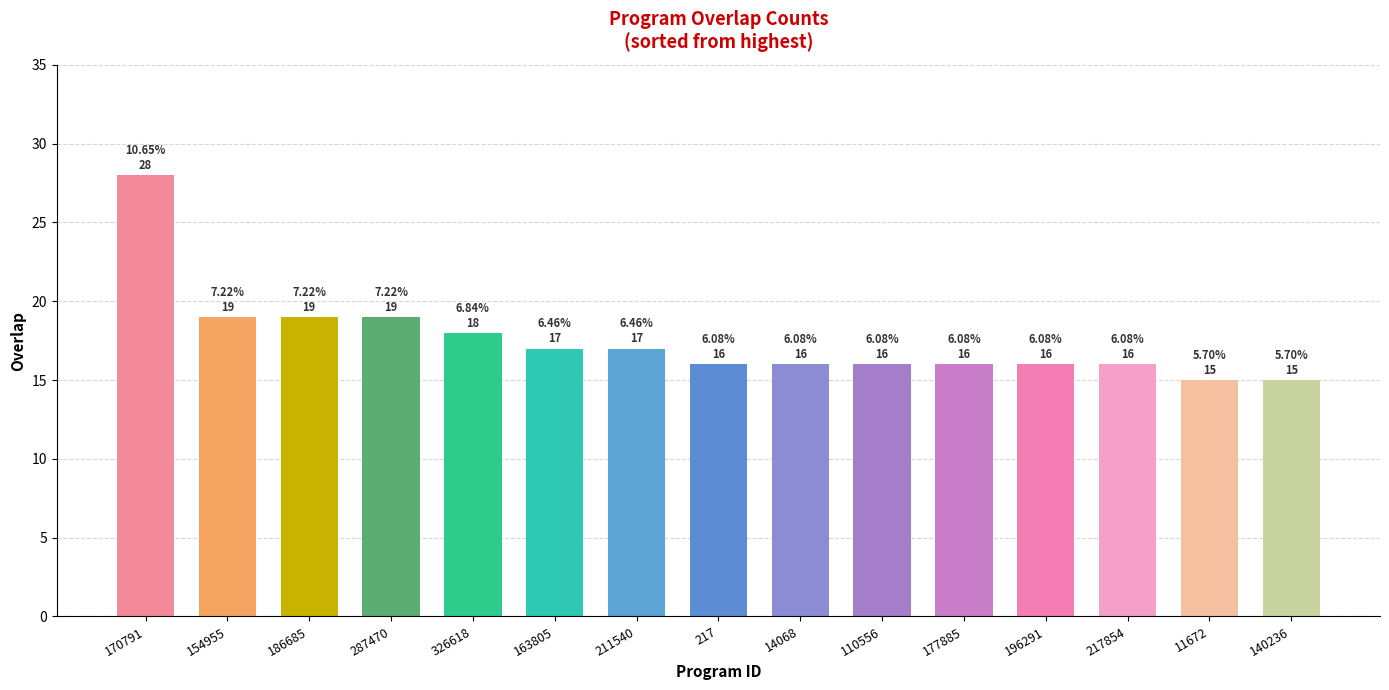

Are the bars horizontal?

No